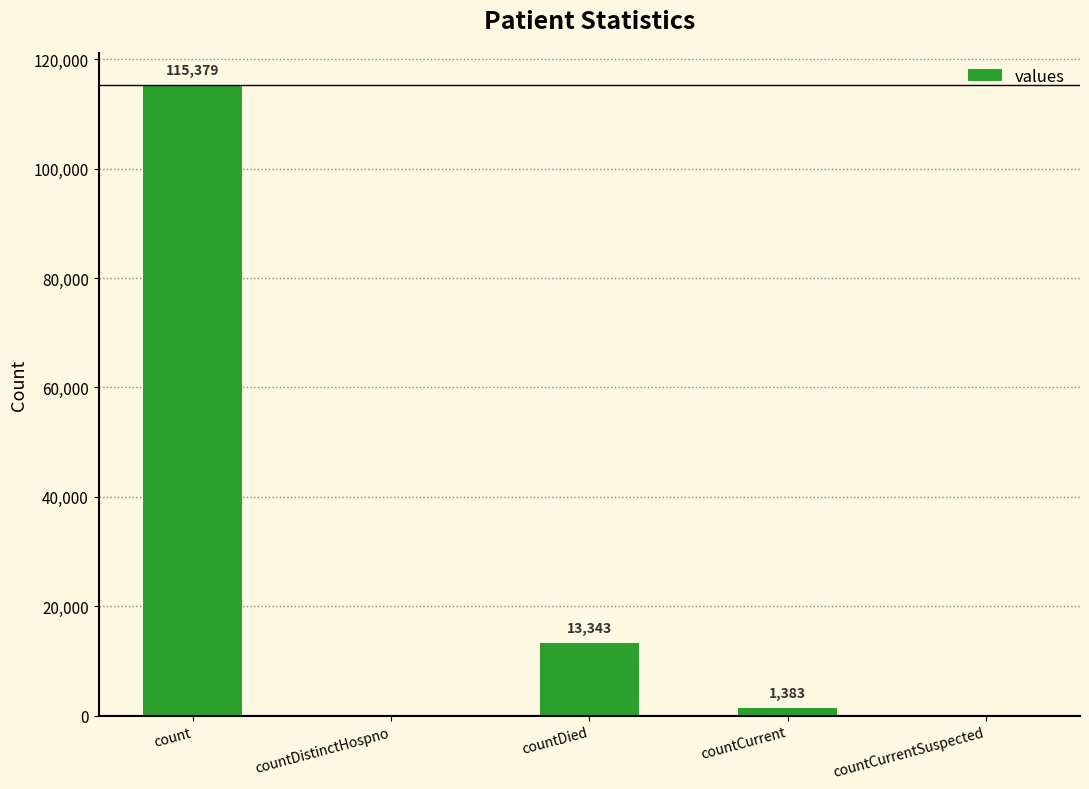

How many distinct data groups are displayed?

1